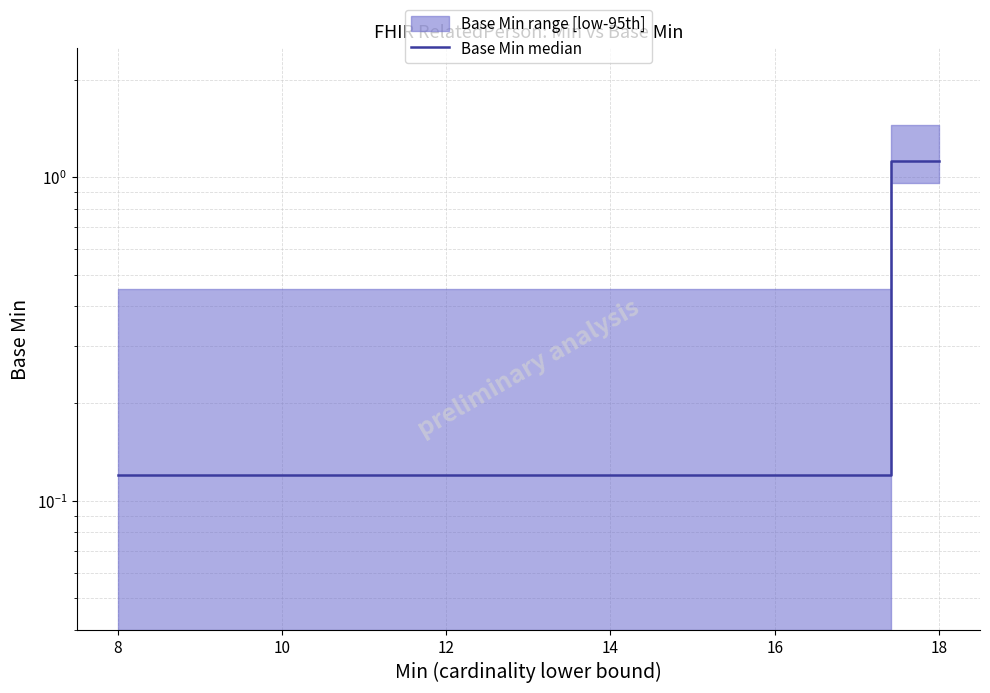

Is it true that the value at 8 is 0.2?

False